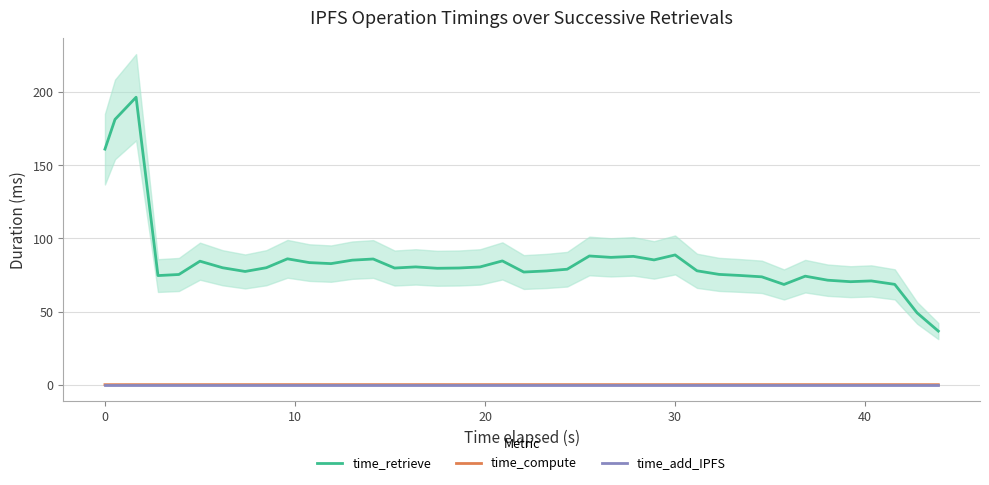

How many lines are shown in the chart?

3